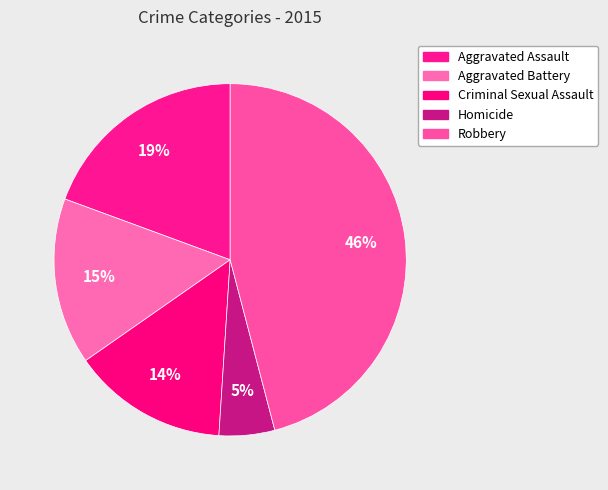

Approximately how many times larger is the value at Aggravated Battery compared to Robbery?

0.3